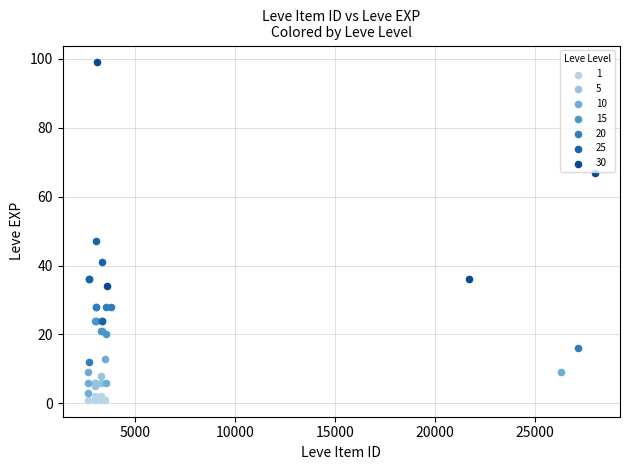

Which series contains the highest Y value?

30